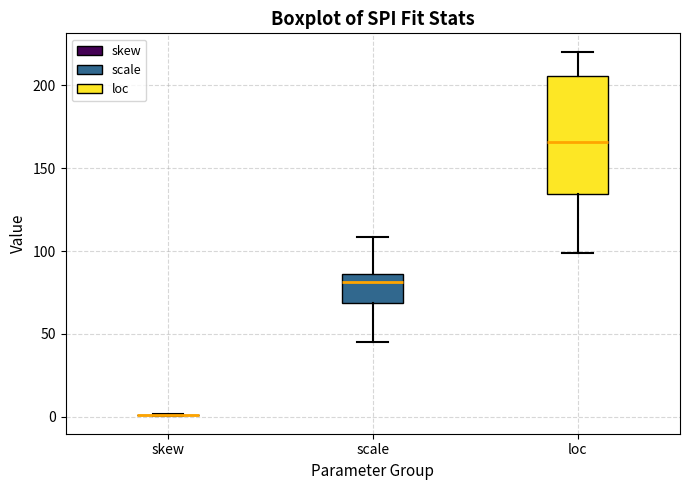

Reading left to right, read every box against the y-axis: the position of its median line, the range the box covers, and the ends of its whiskers. The values are not printed on the chart, so give them approximately, as read against the axis.

skew: box collapsed to a line at 0, whiskers 0 to 0
scale: median 80, box 70 to 85, whiskers 45 to 110
loc: median 165, box 135 to 205, whiskers 100 to 220